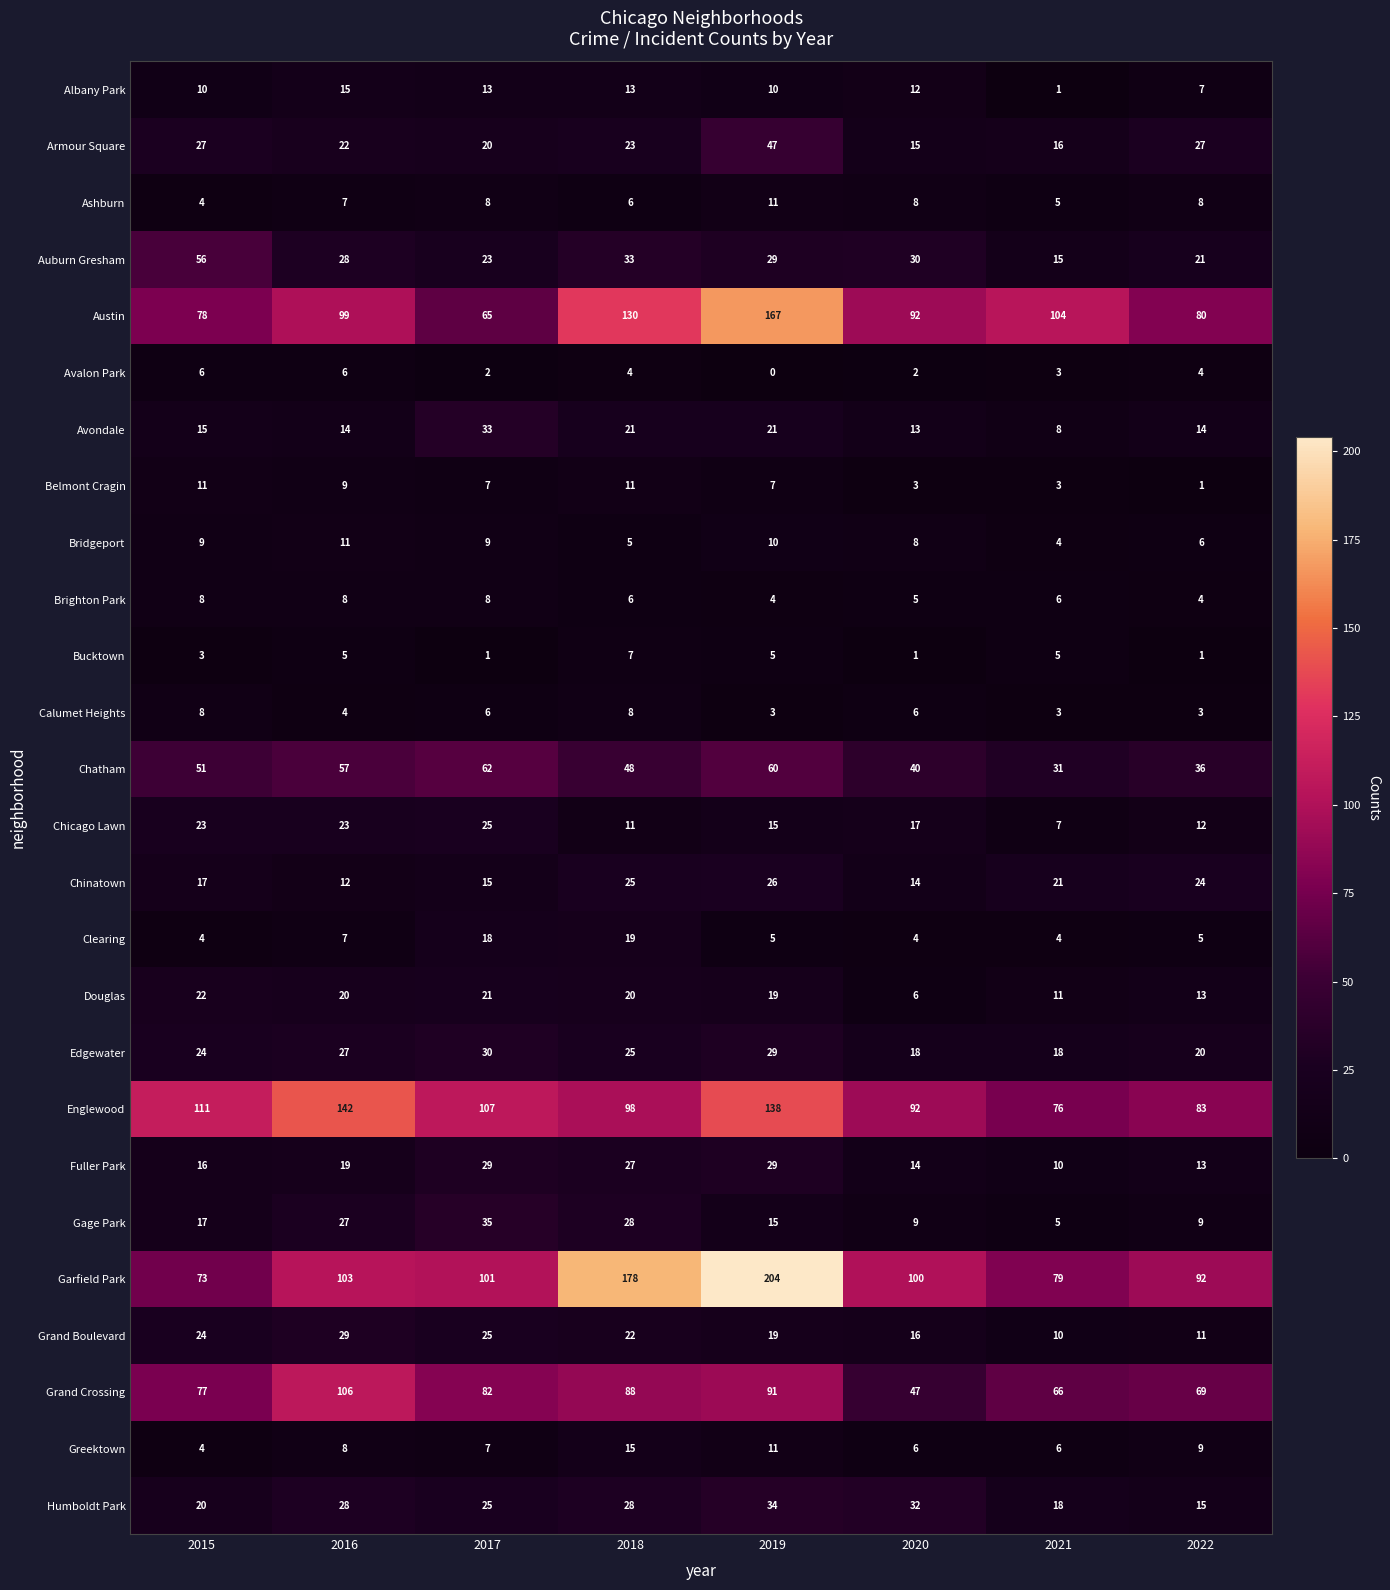

Which series has the largest range (max minus min)?

Garfield Park